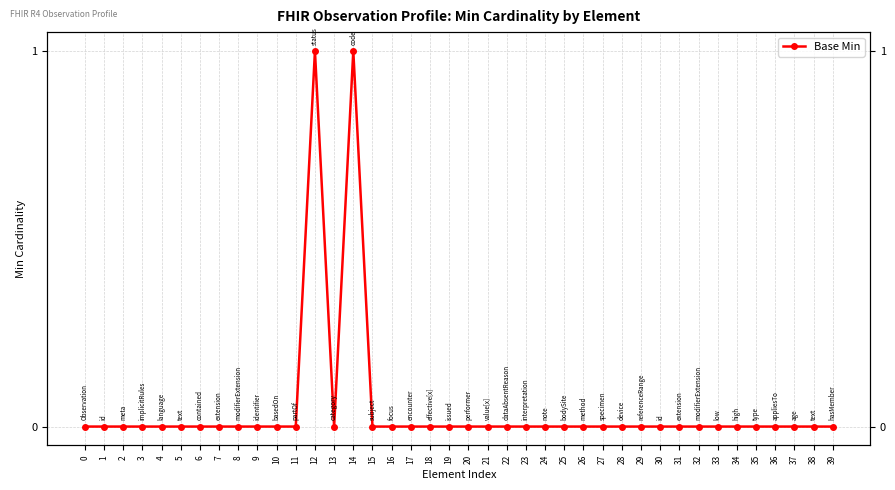

Which category has the highest value across all series?

12